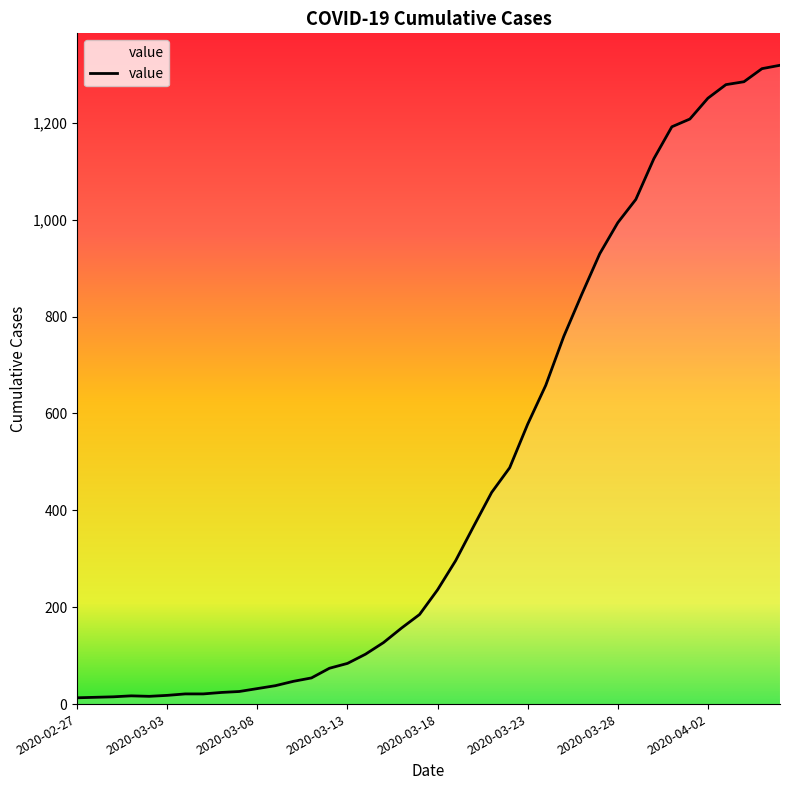

What is the maximum value shown in the chart?

1319